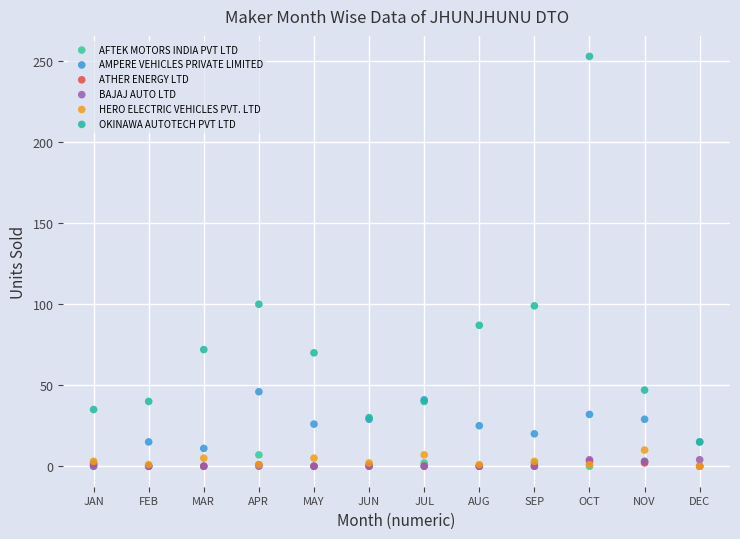

Which series contains the highest Y value?

OKINAWA AUTOTECH PVT LTD